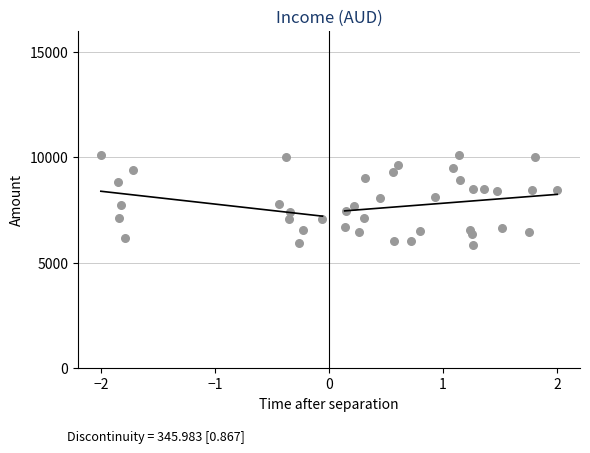

What is the range of X values (max minus min)?

4.0